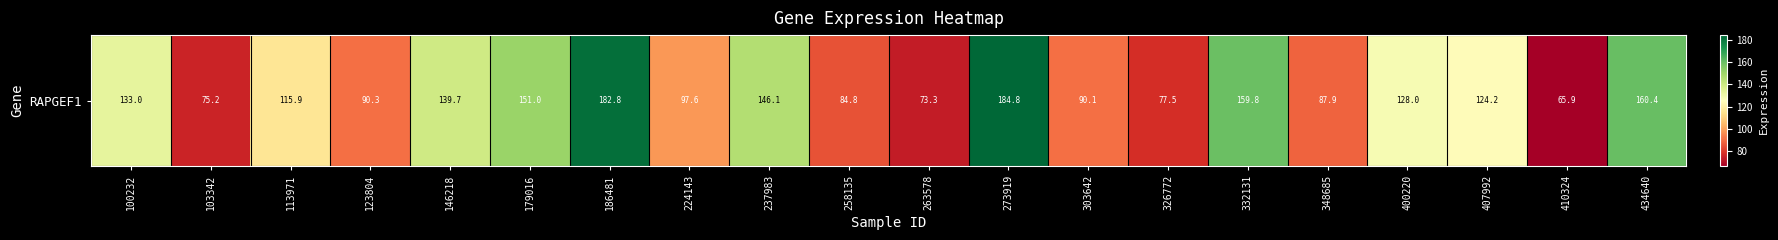

How many data points are less than 124?

10